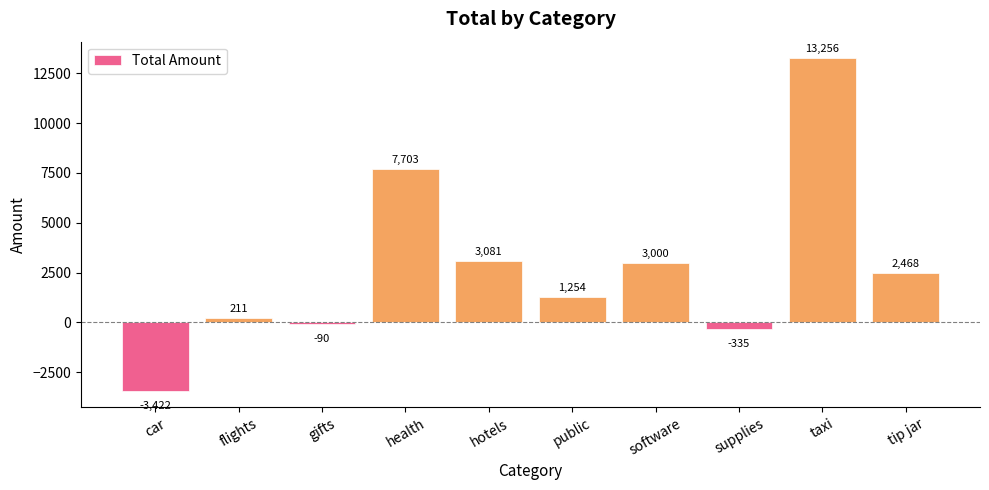

True or false: the data shows 4860 at hotels.

False